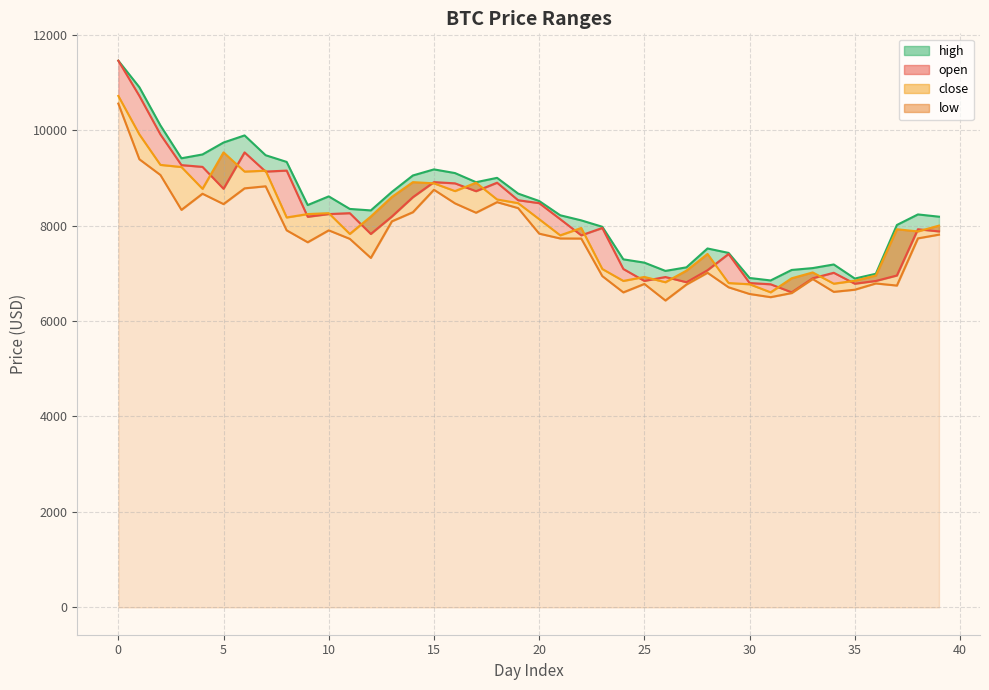

In close, how many points are lower than both neighbors (excluding endpoints)?

11